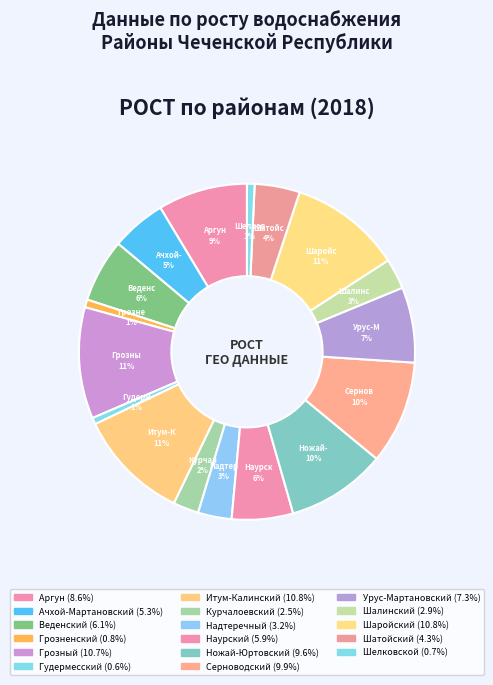

How many segments does this pie chart have?

17